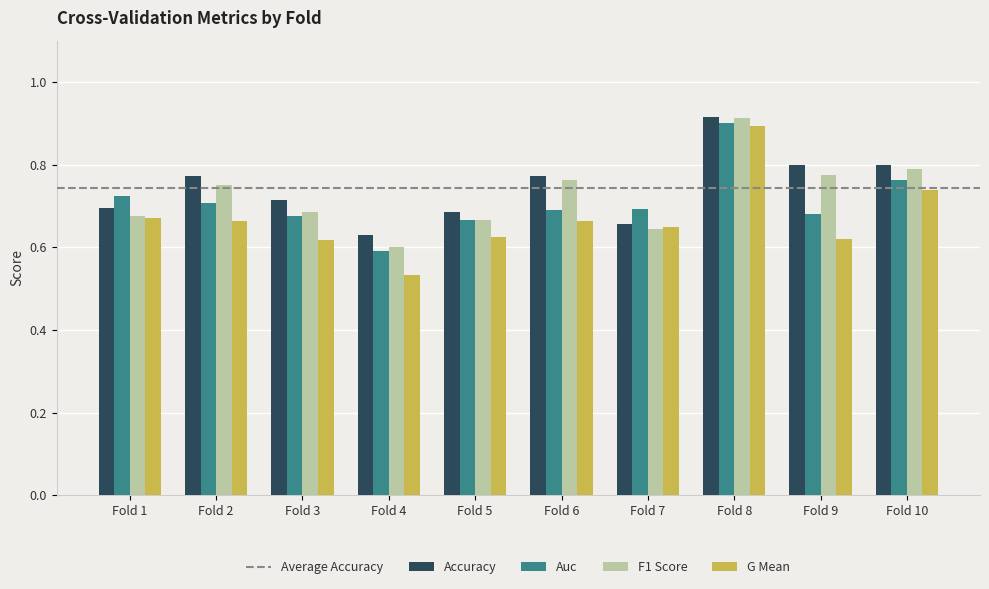

Are the bars grouped side by side (vs. stacked)?

Yes